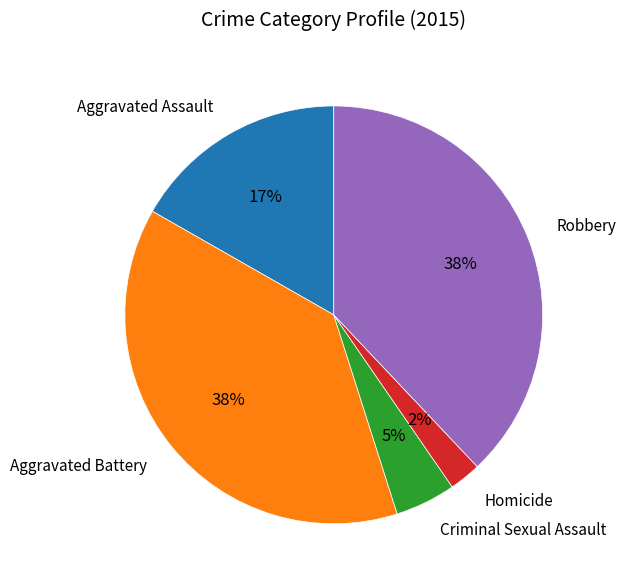

Does any single category account for the majority?

No